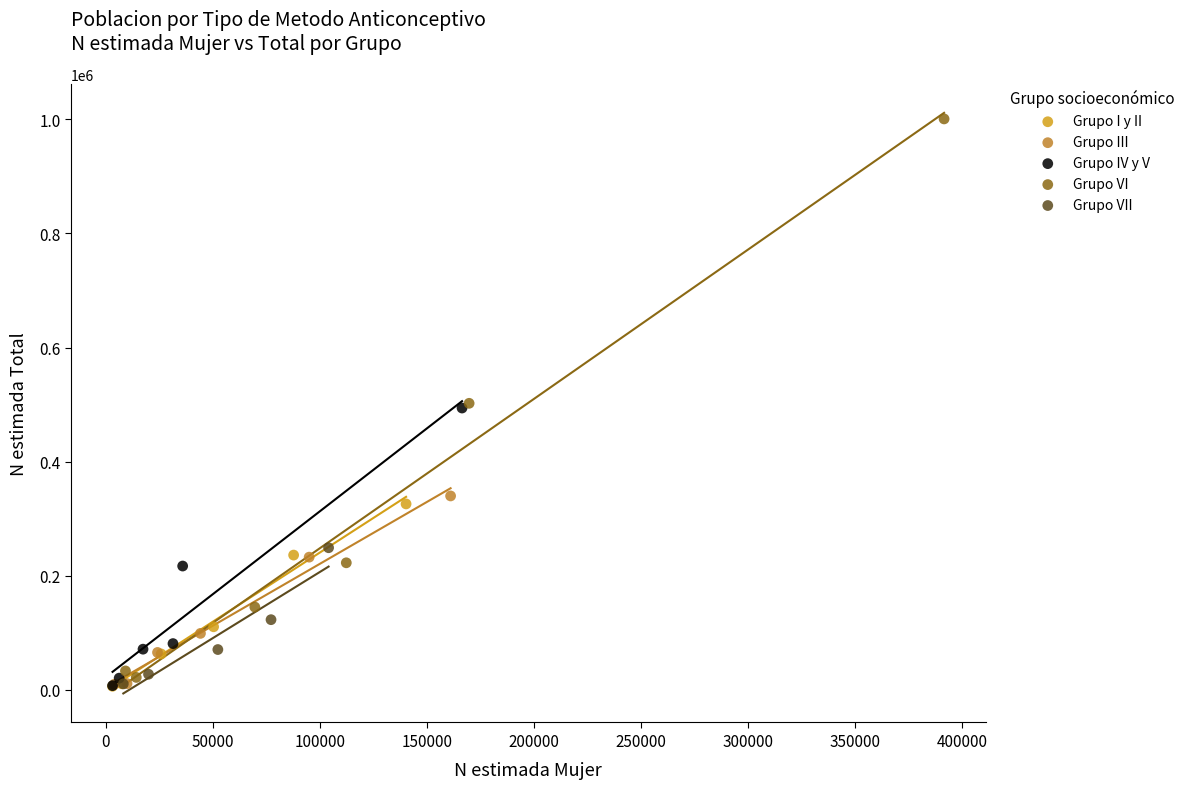

Which series has the widest spread of Y values?

Grupo VI